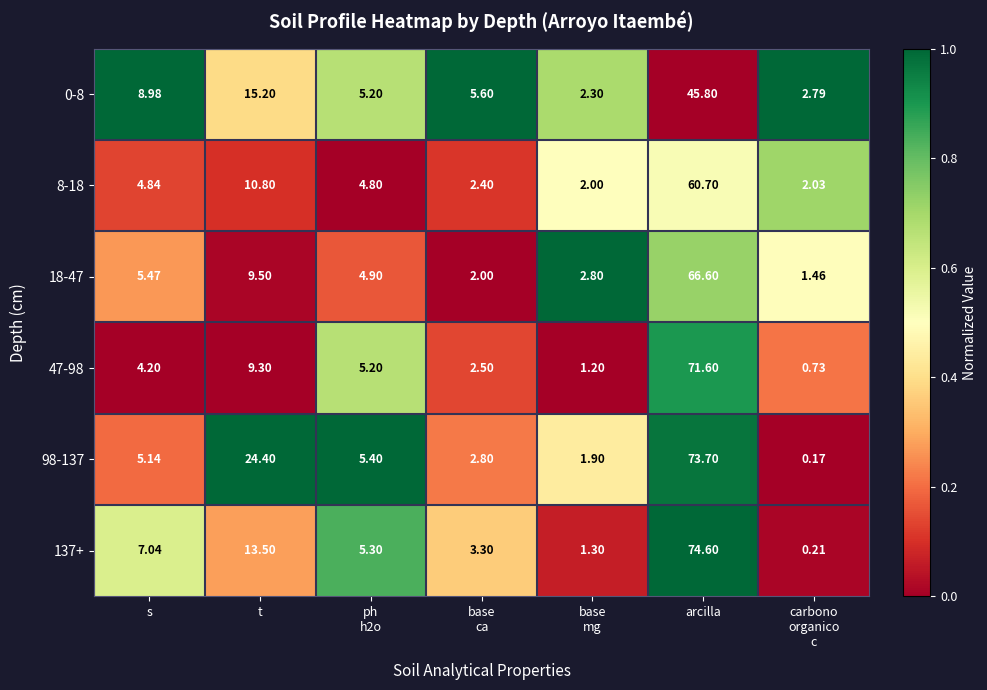

At which category does the chart reach its peak across all series?

arcilla